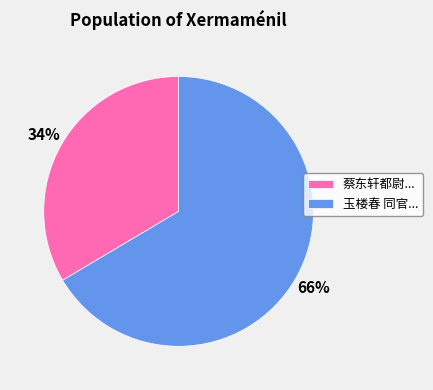

Rank the categories by value from lowest to highest.

蔡东轩都尉..., 玉楼春 同官...